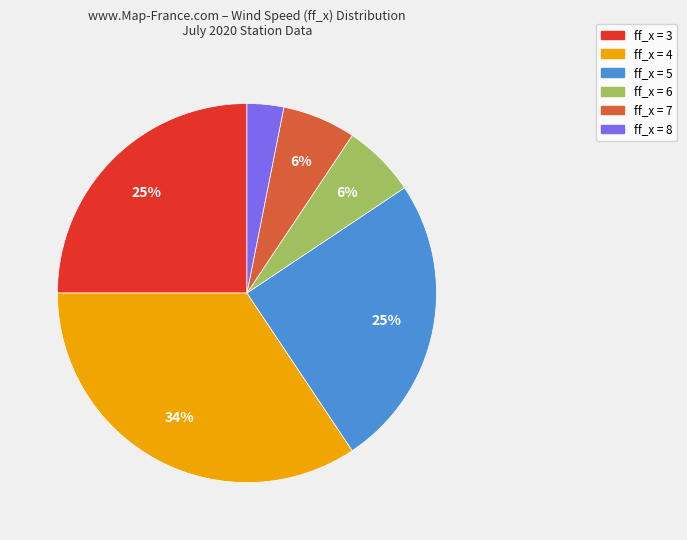

Is there a majority slice in this chart?

No